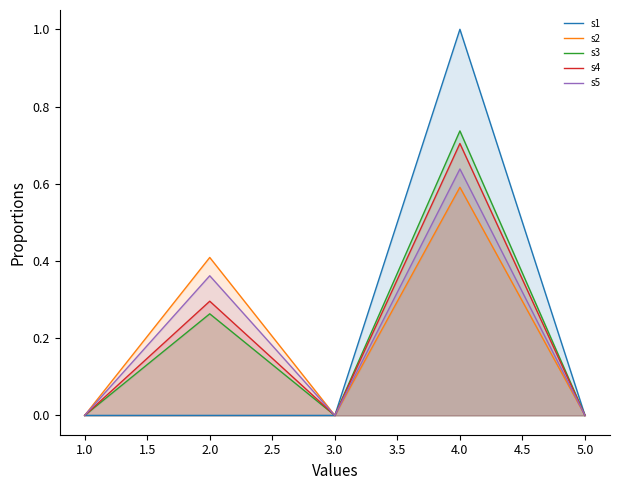

True or false: s5 and s4 intersect in this chart.

False